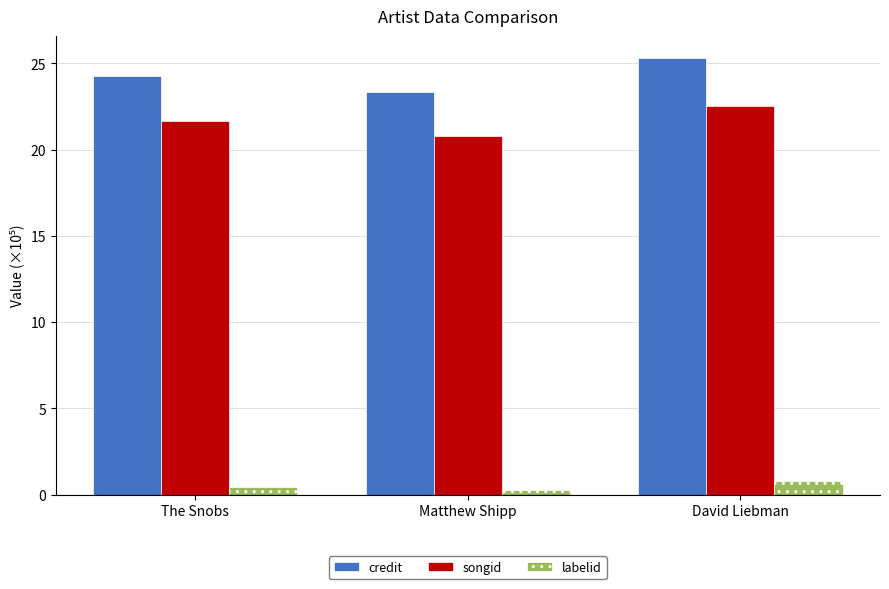

What is the spread (max minus min) of values at The Snobs?

23.8